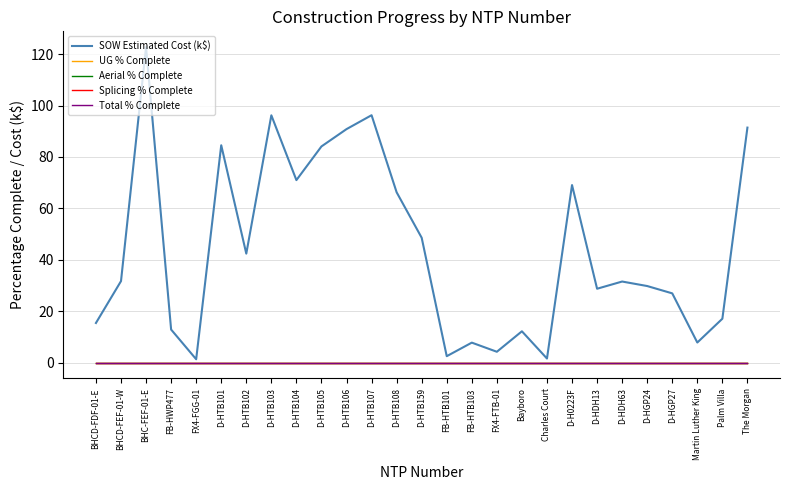

Is this an area chart (filled region under the line)?

No